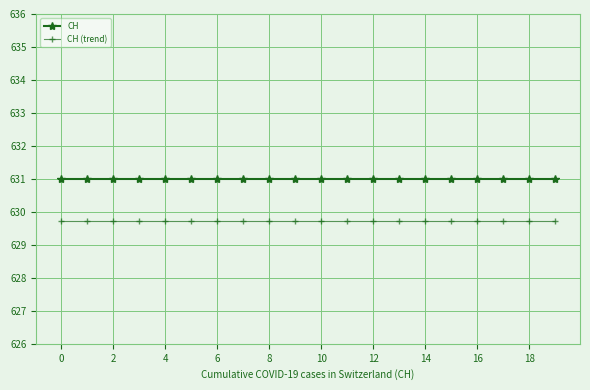

True or false: CH (trend) and CH intersect in this chart.

False